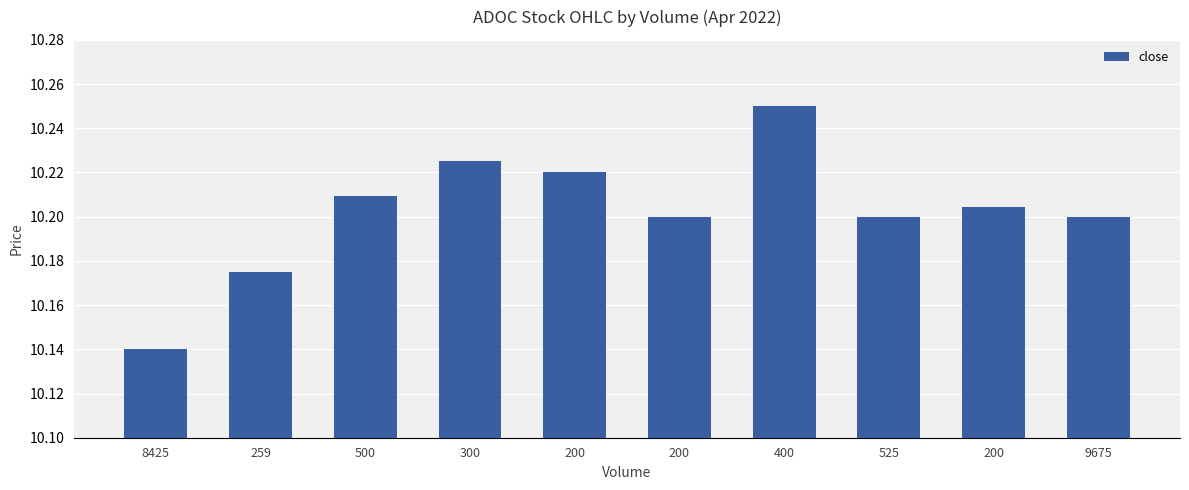

Is it true that the value at 200 is 10.2?

True